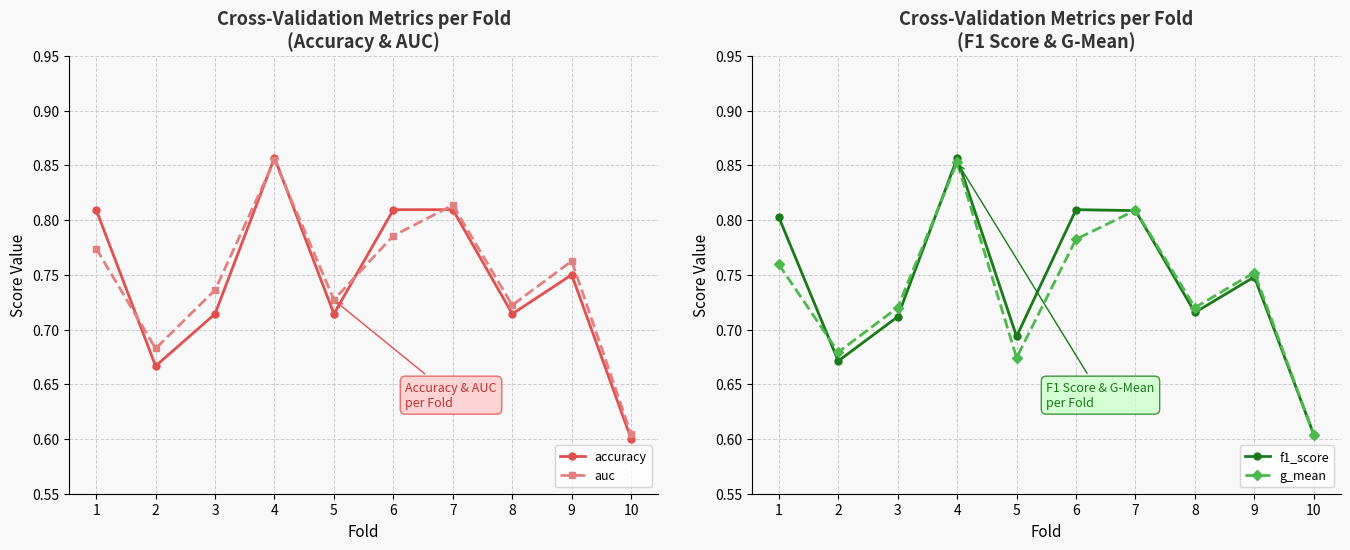

Which category has the lowest value in the accuracy series?

10